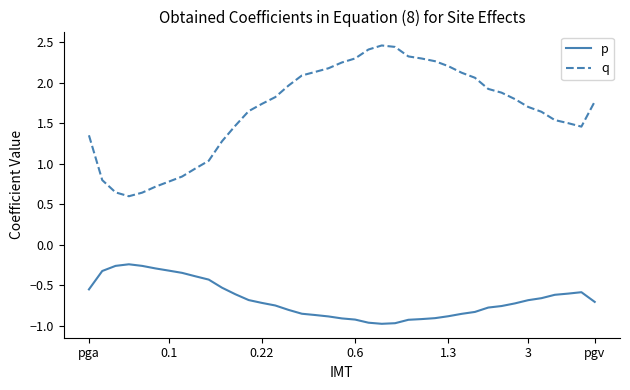

Which series has the largest total across all categories?

q